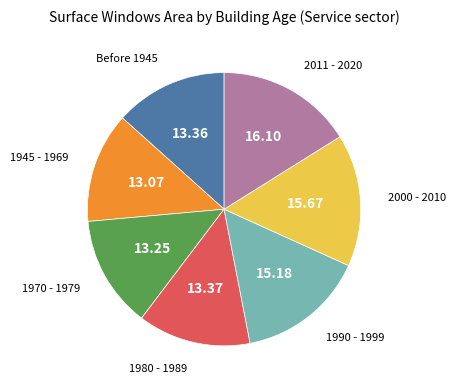

True or false: 1990 - 1999 accounts for 15% of the total.

True